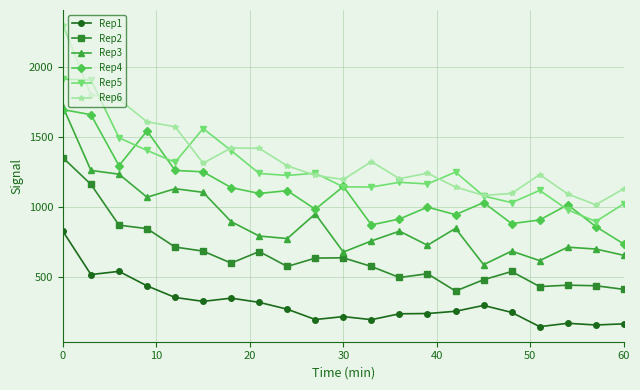

True or false: Rep4 has more than 2 points higher than both neighbors.

True